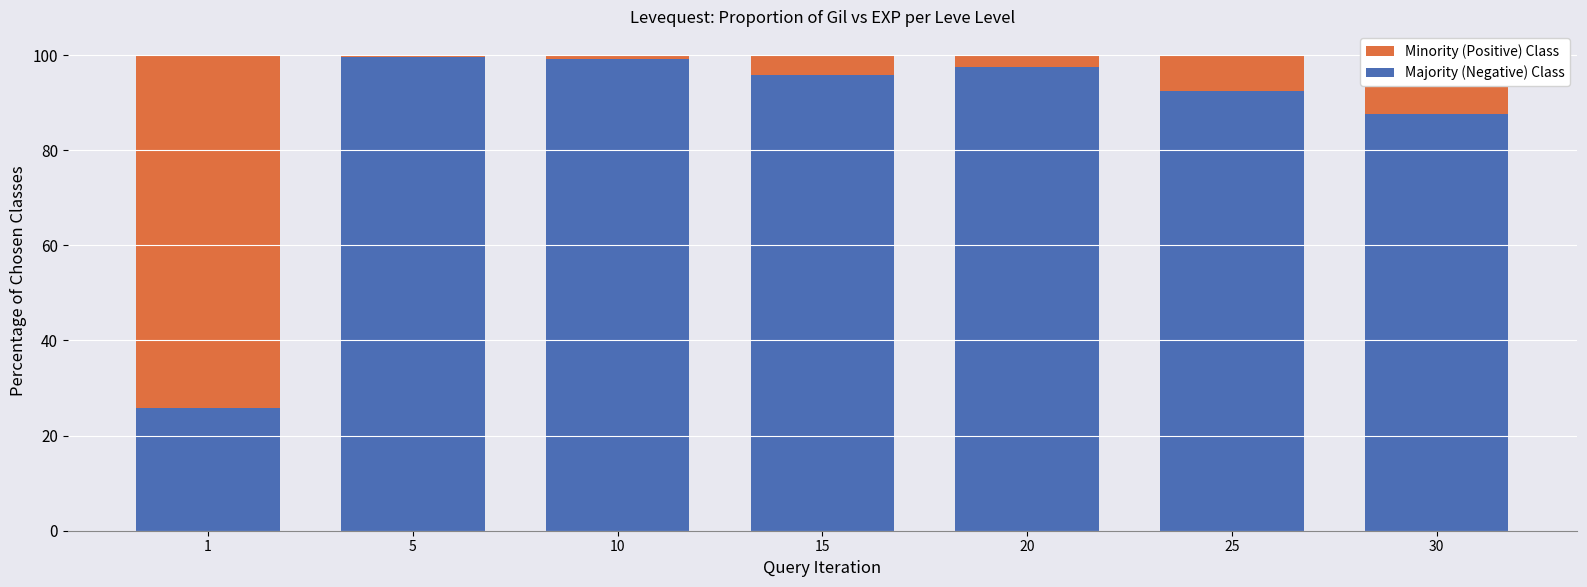

How many categories are shown in the chart?

7